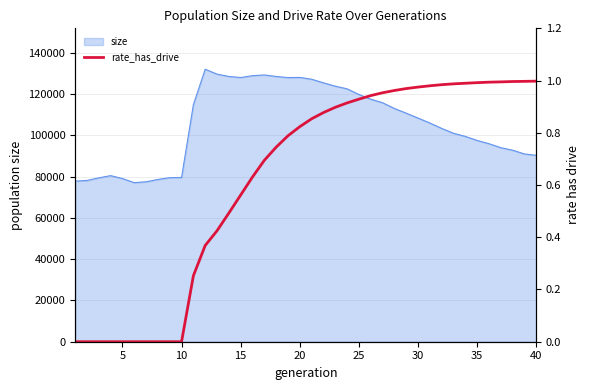

What is the maximum value for size?

132080